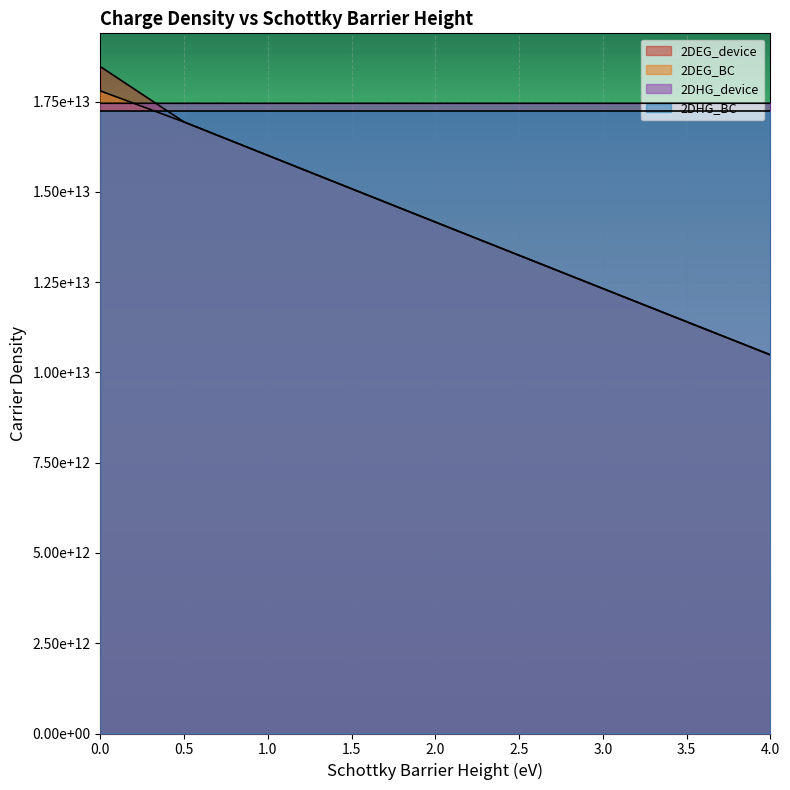

How many data points in 2DHG_BC are above 17242977000000?

4